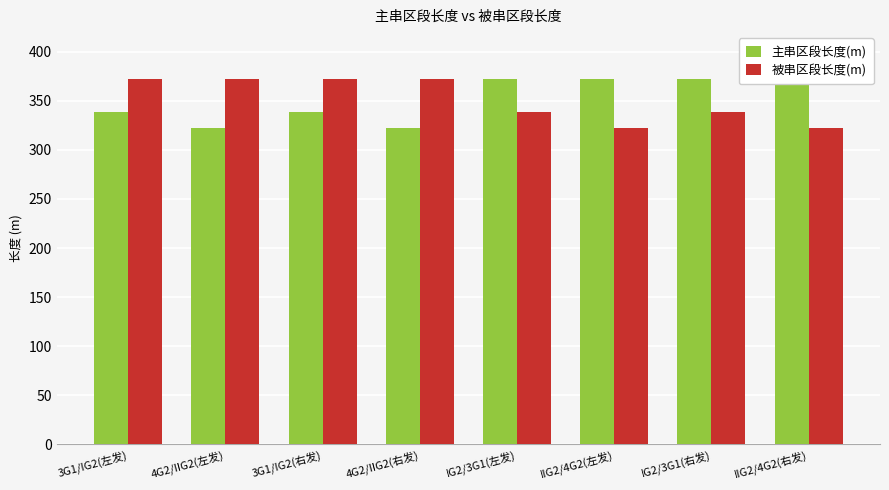

Rank the series by their maximum value, from highest to lowest.

主串区段长度(m), 被串区段长度(m)